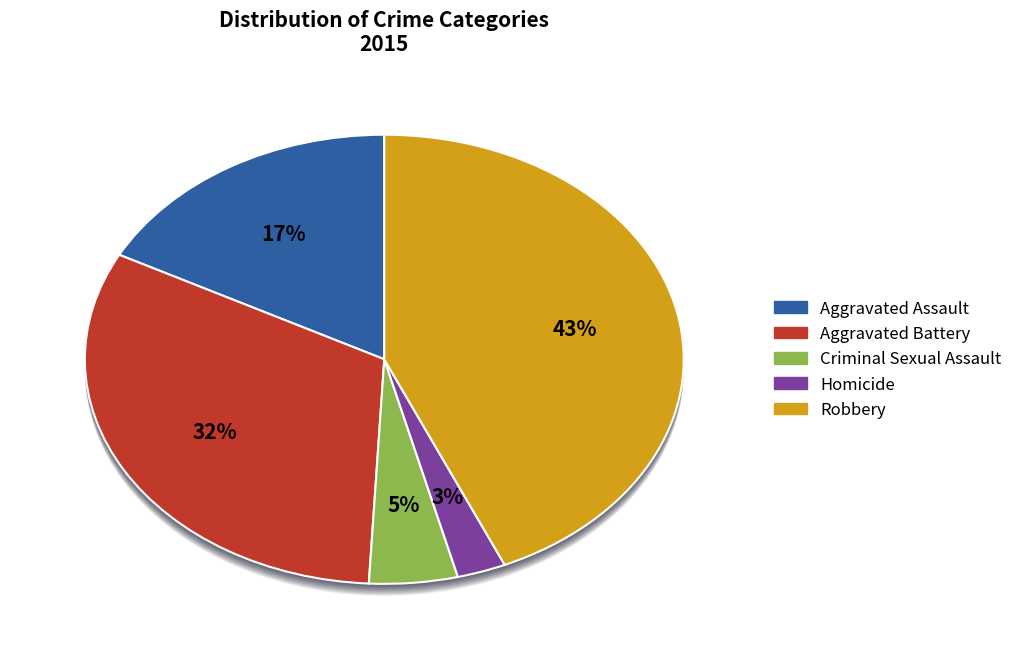

Is there any slice that represents more than half of the pie?

No